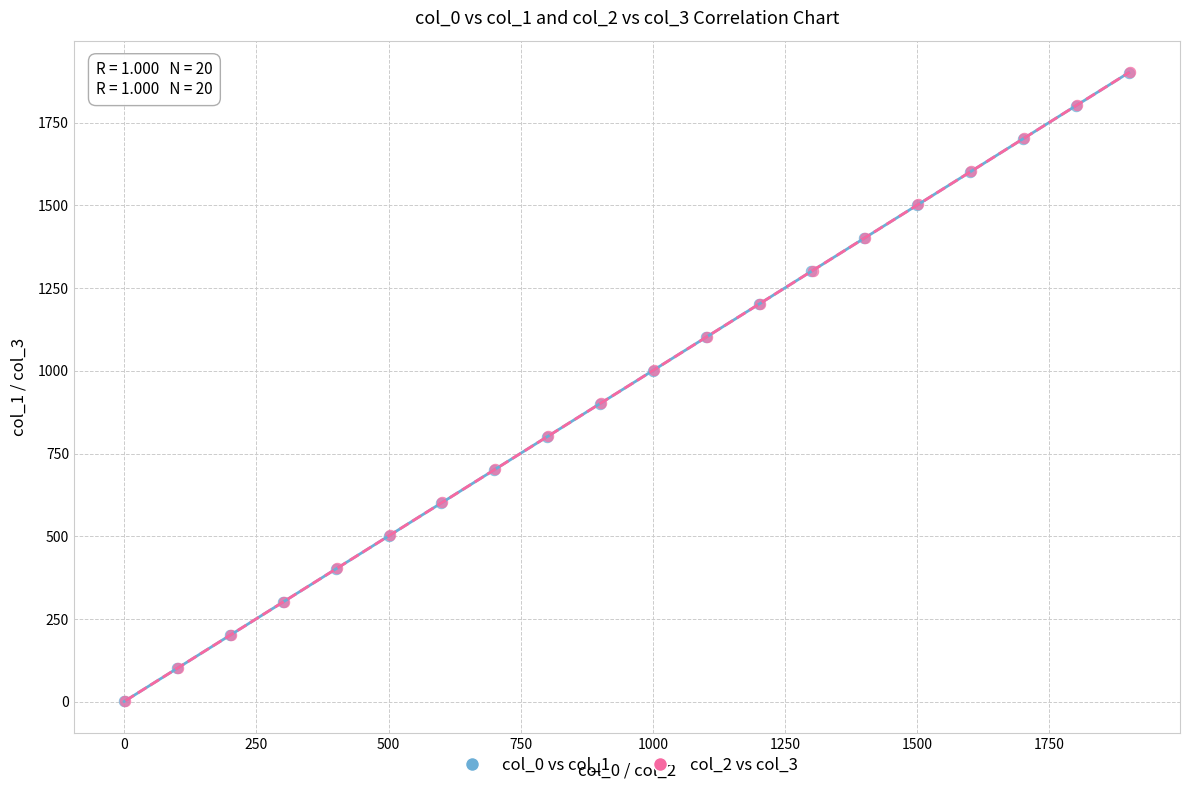

What are all the series names shown in the legend?

col_0 vs col_1, col_2 vs col_3